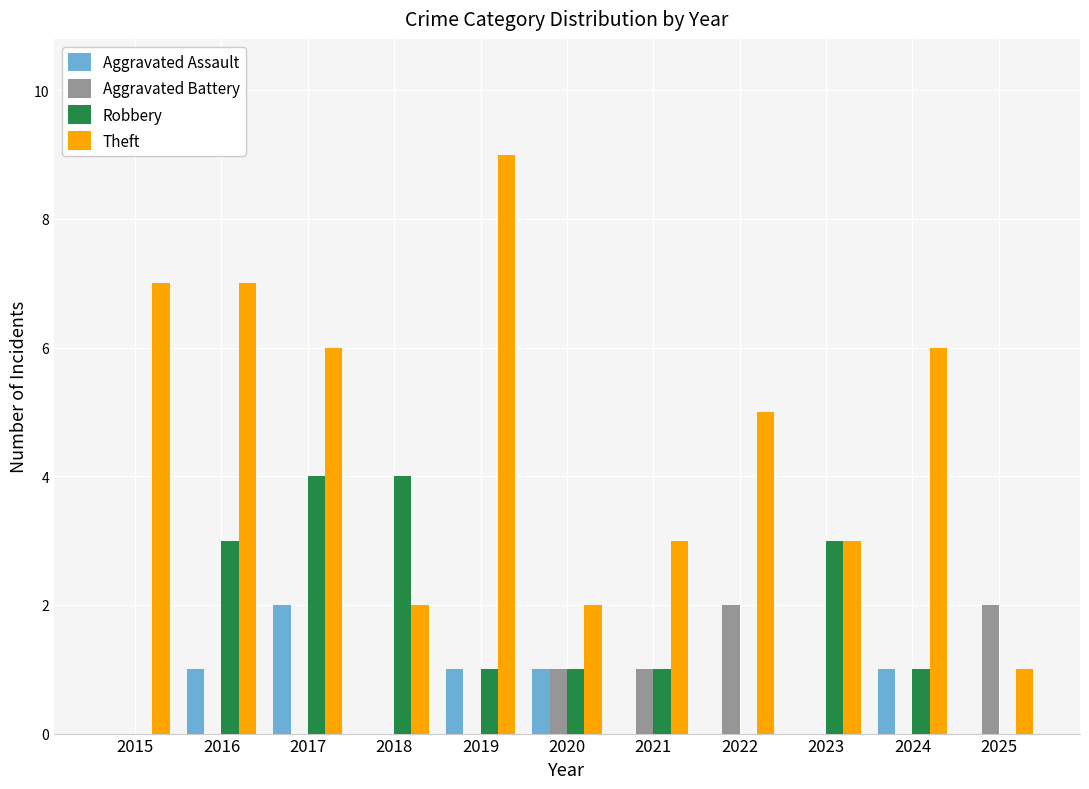

Which series changed the most between 2015 and 2021?

Theft